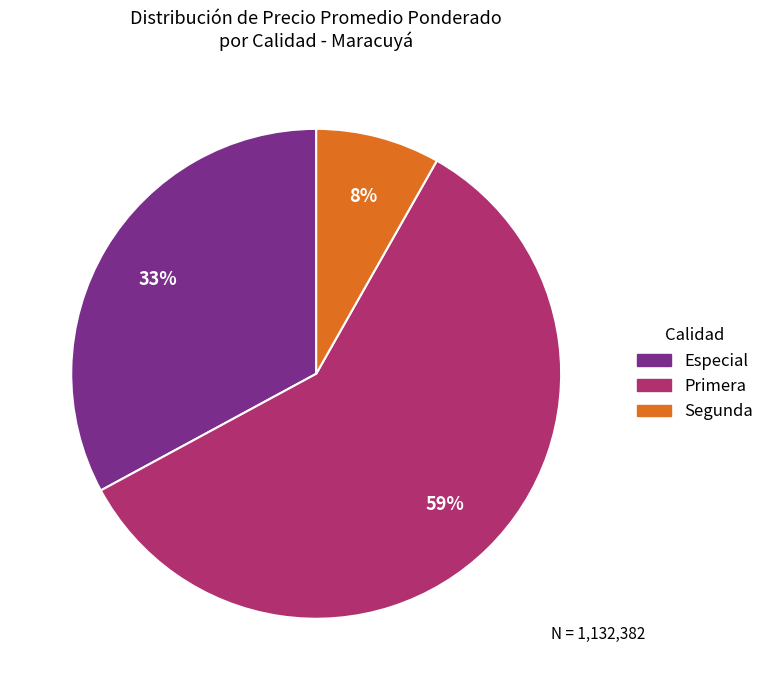

Count the number of slices in the pie.

3